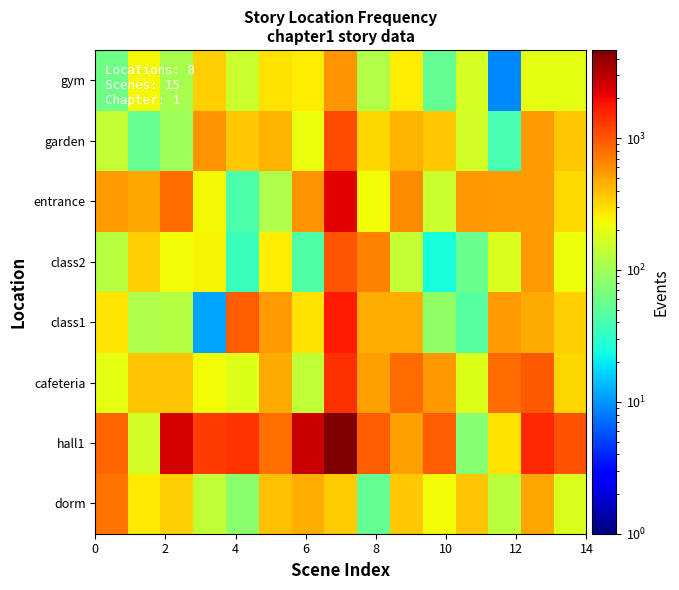

What is the greatest value displayed?

4660.0